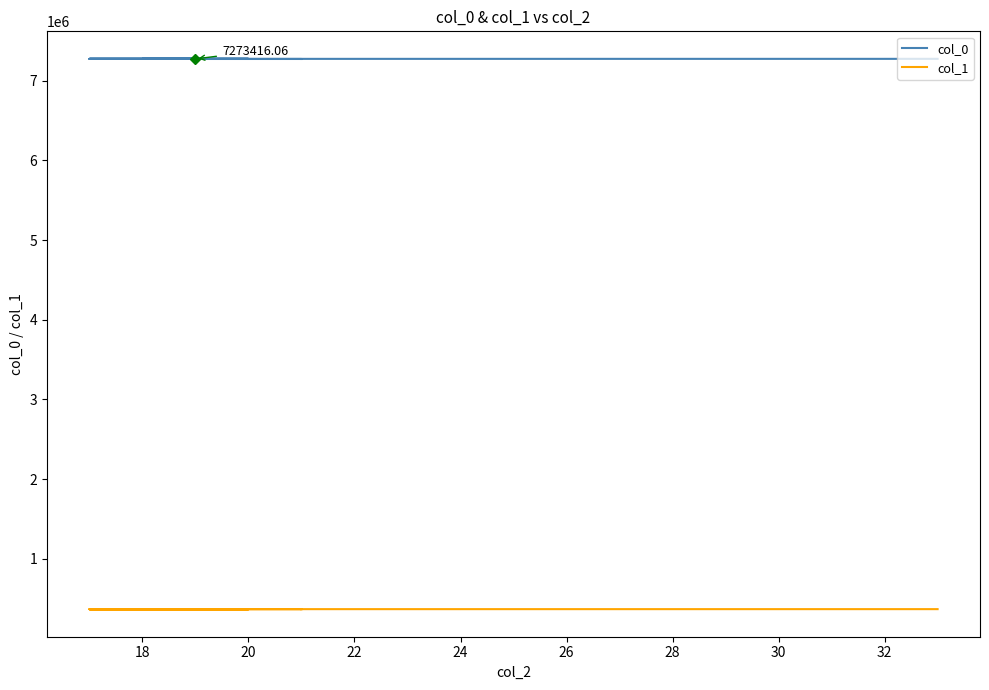

What is the difference between the maximum and minimum values in the col_1 series?

786.9